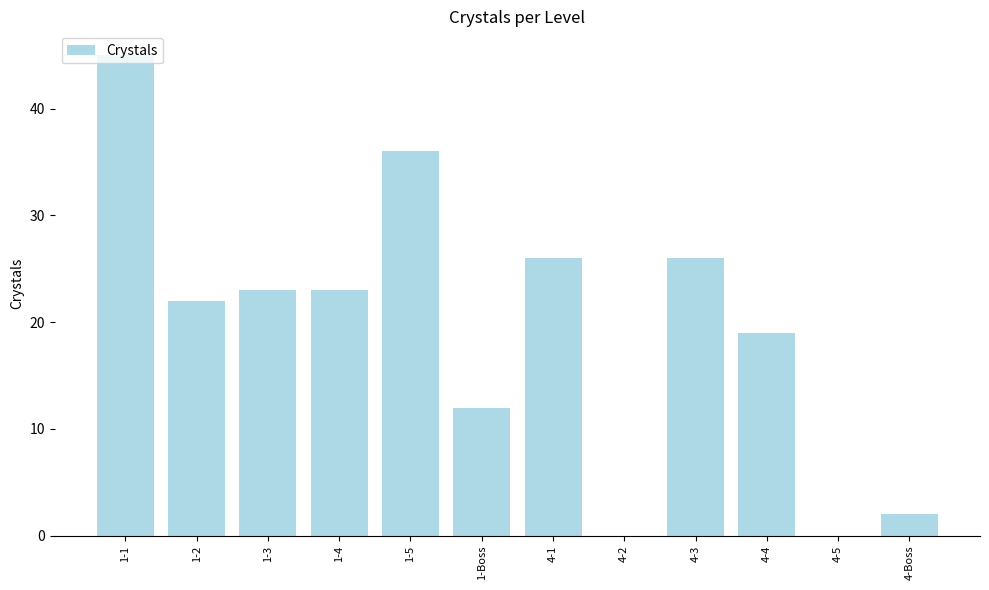

Which has a higher value, 4-3 or 1-Boss?

4-3